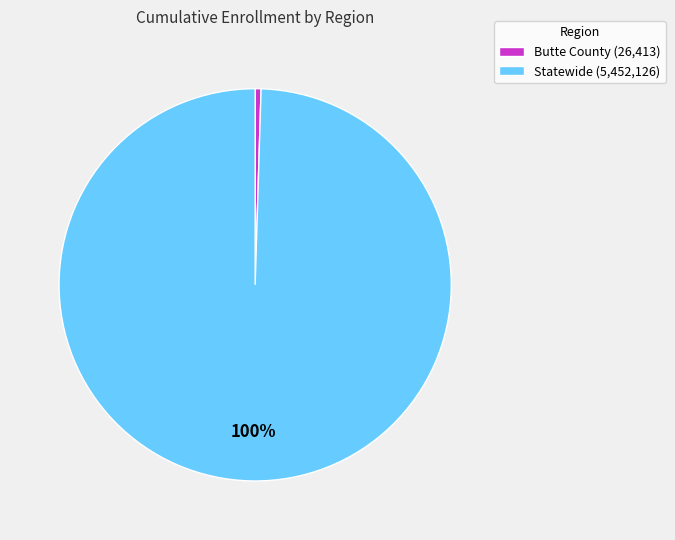

To the nearest percent, what is the combined percentage of Statewide (5,452,126) and Butte County (26,413)?

100%